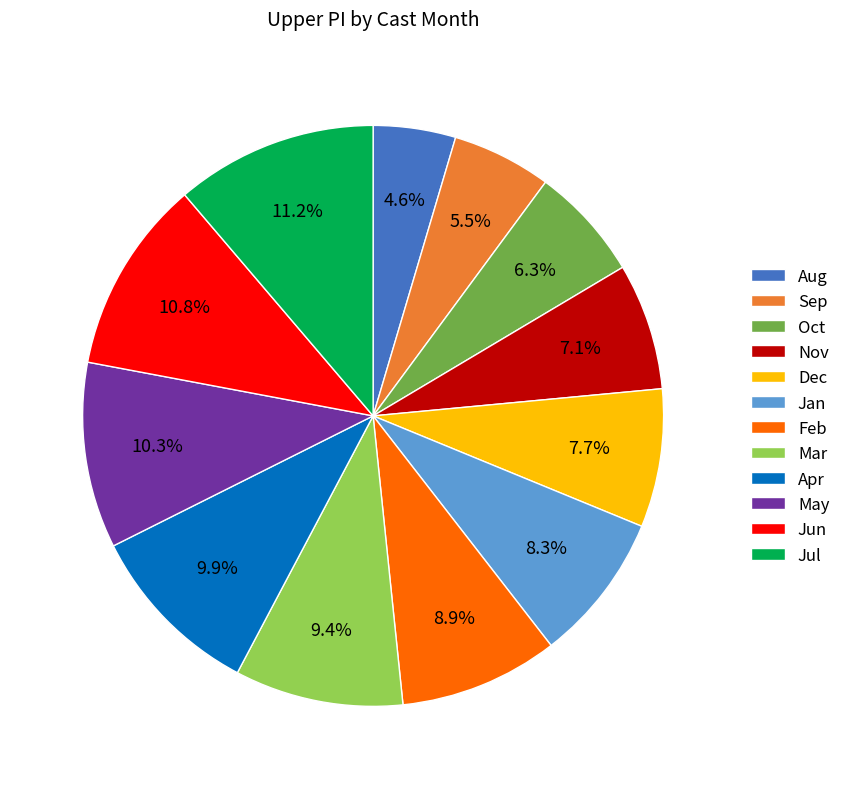

Which slice is the smallest?

Aug